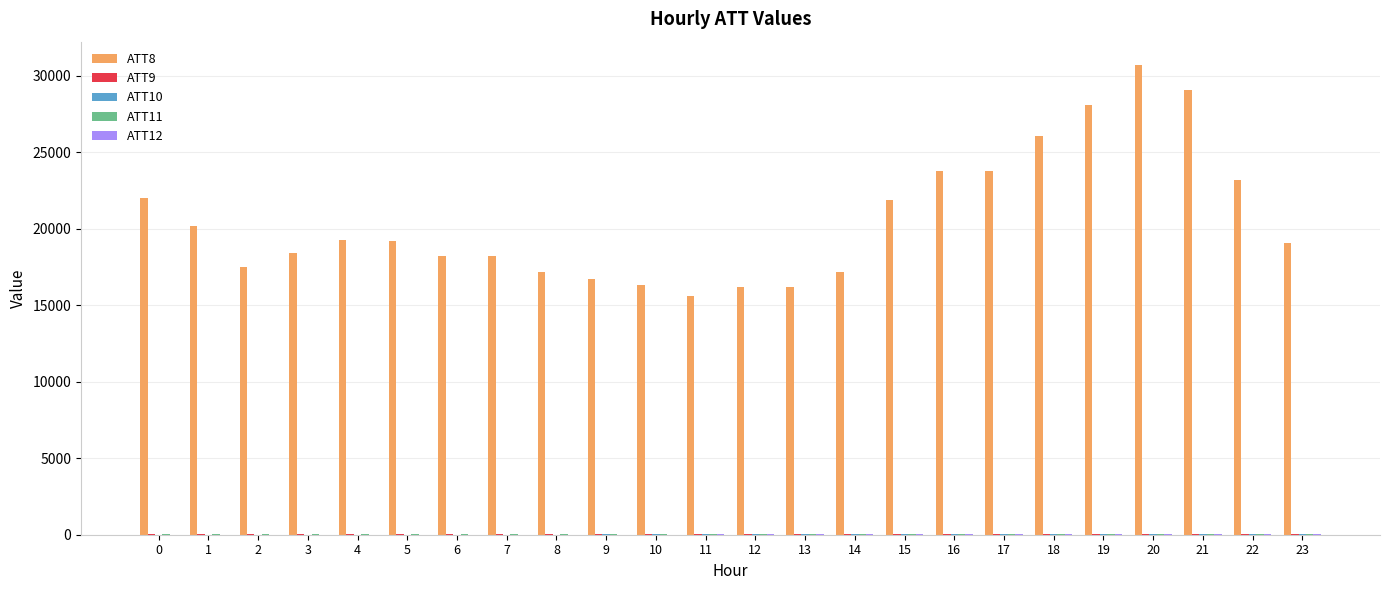

The value of ATT8 at 9 is 27213.7. True or false?

False